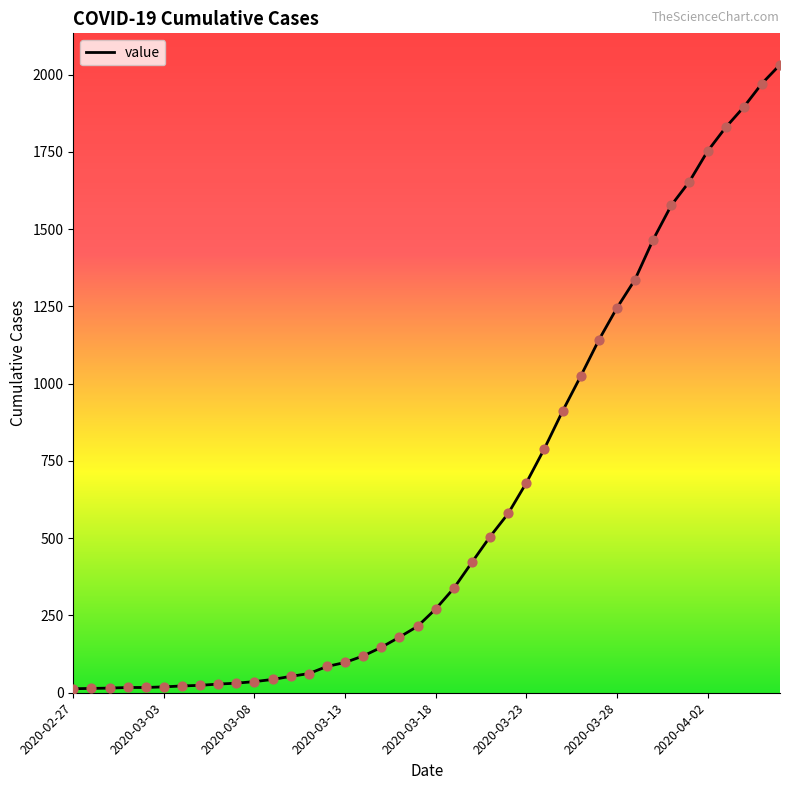

What is the greatest value displayed?

2032